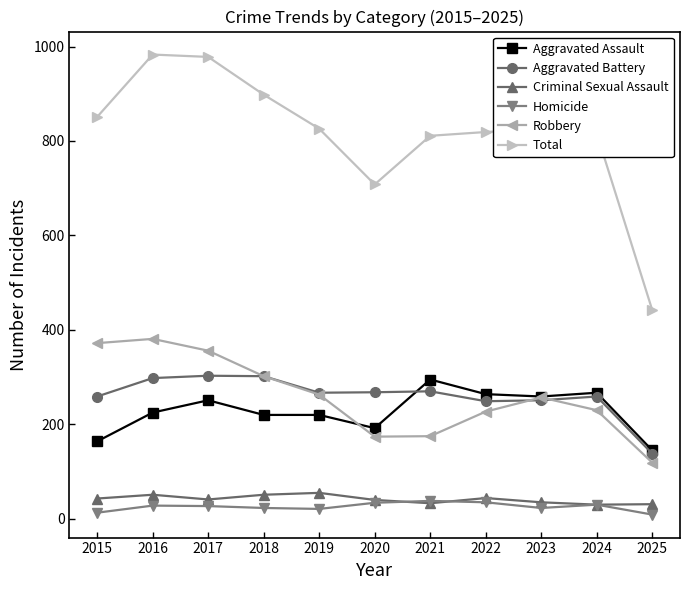

True or false: Total has a value of 1352 at 2018.

False